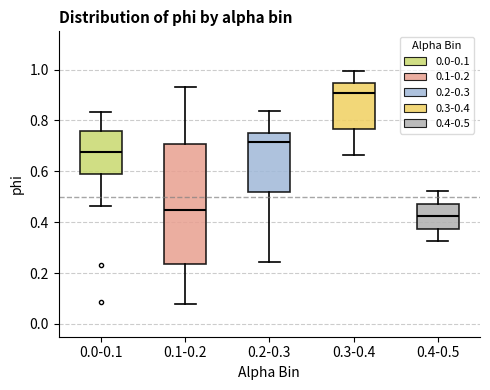

Which box's median line is the highest?

0.3-0.4